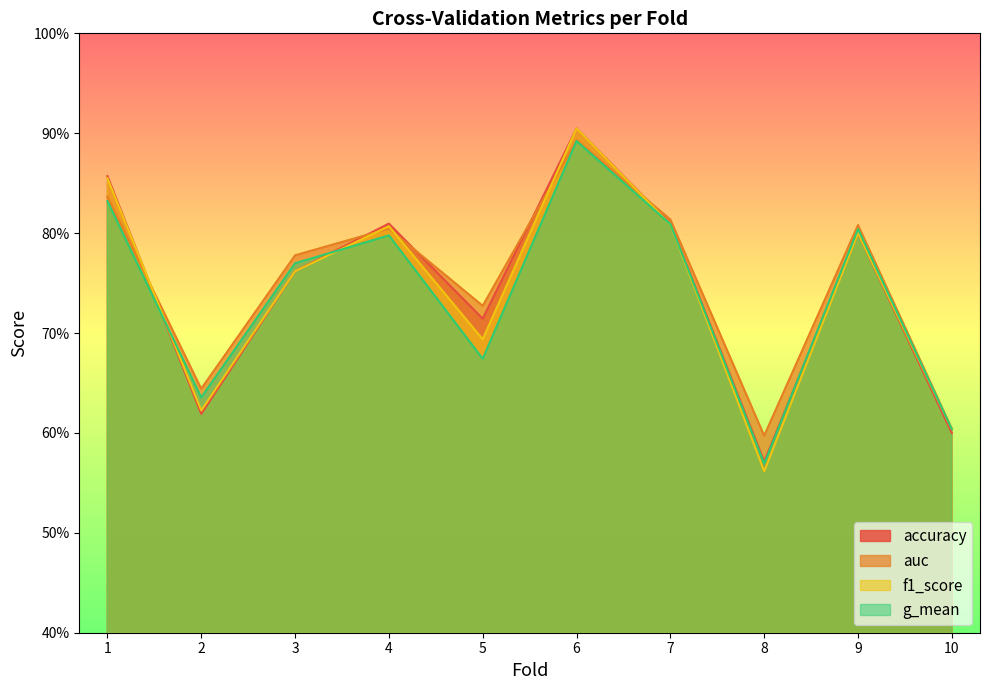

At which category is the sum across all series the highest?

6